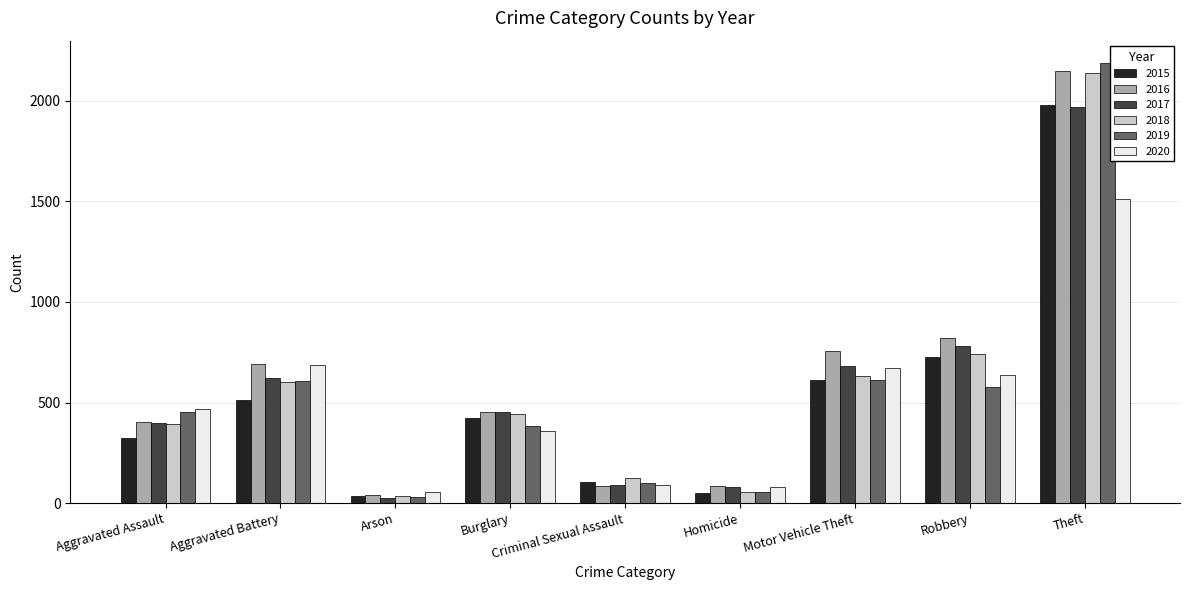

What is the smallest value displayed?

23